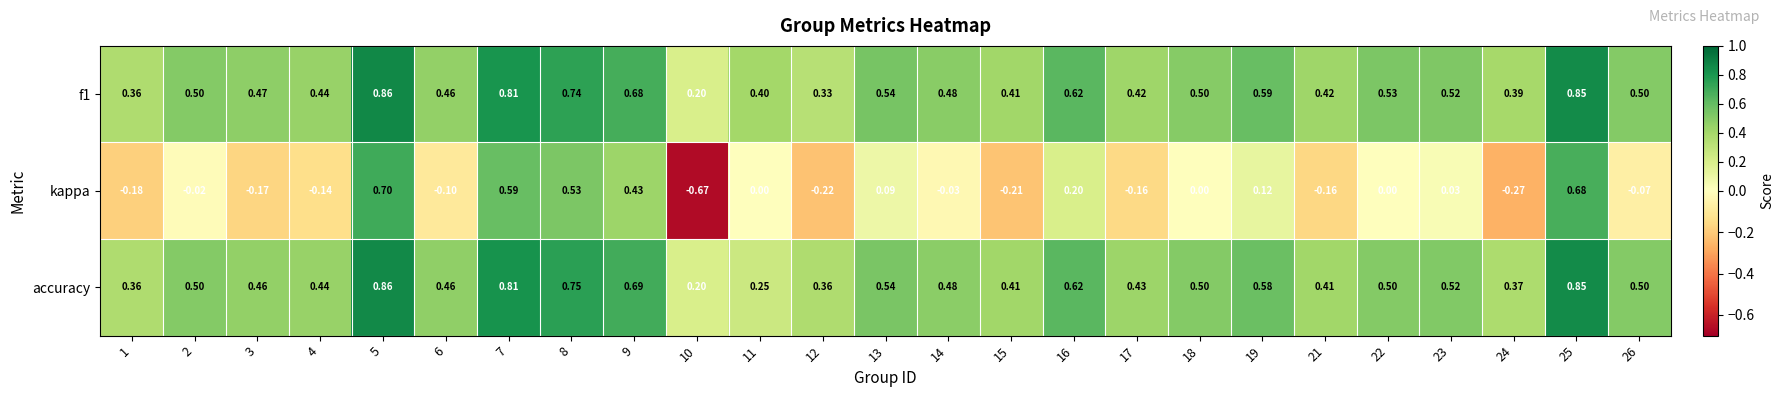

Is the value of accuracy at 17 greater than the value of f1 at 11?

Yes